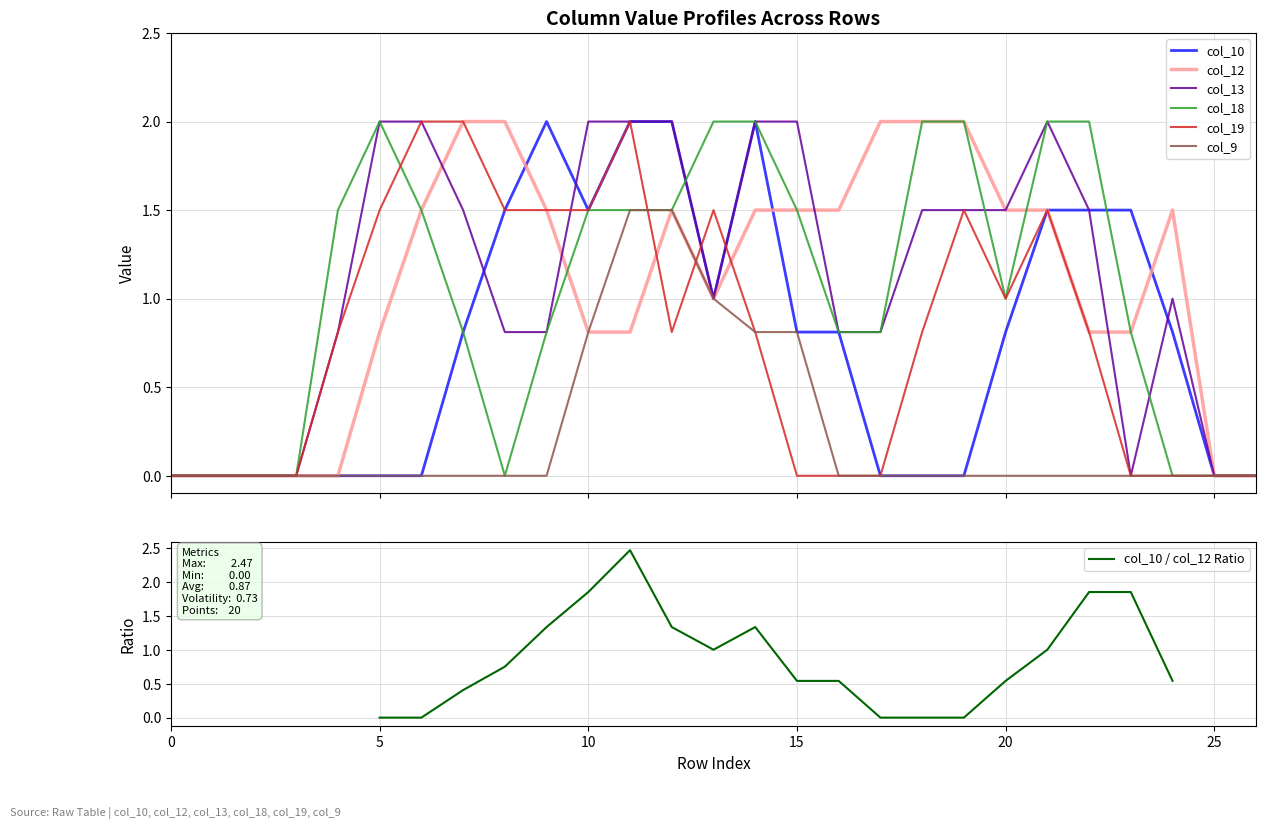

How many categories are shown in the chart?

27